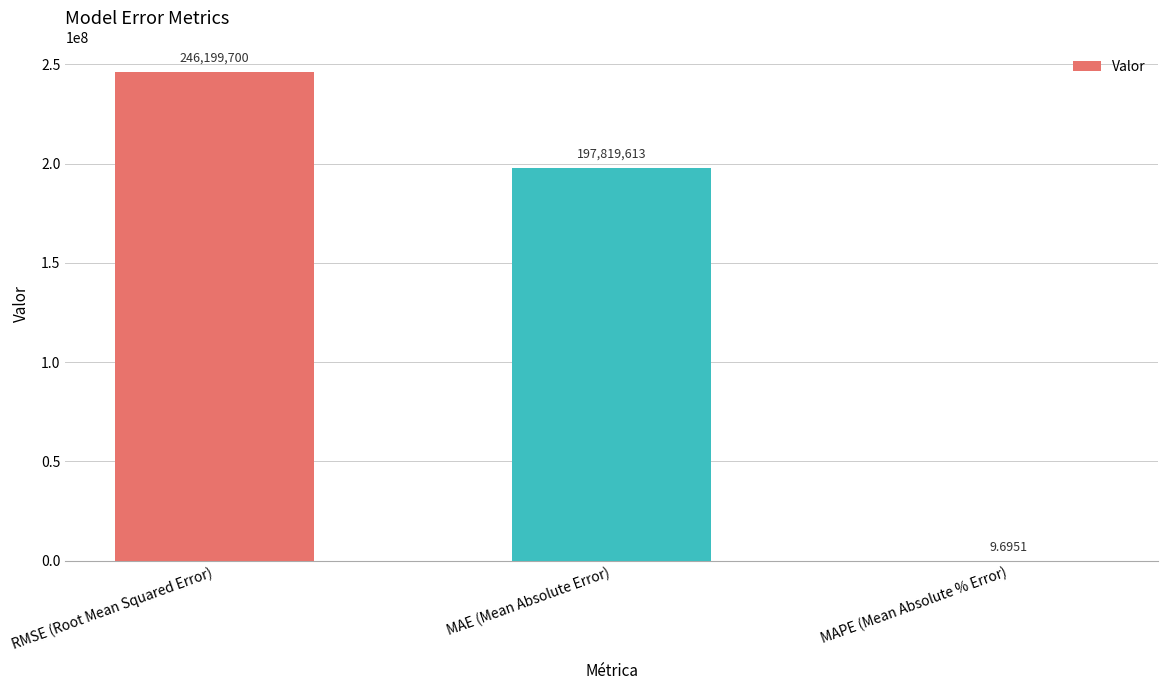

The value at RMSE (Root Mean Squared Error) is 87585752.1. True or false?

False